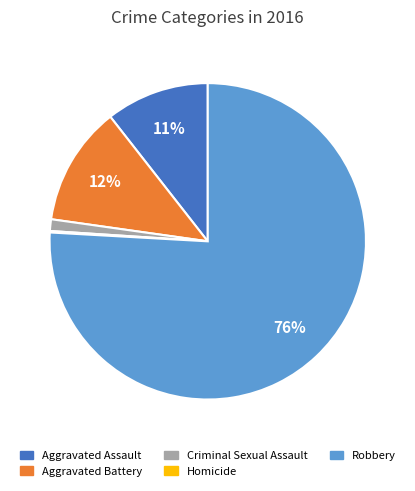

What is the majority slice?

Robbery